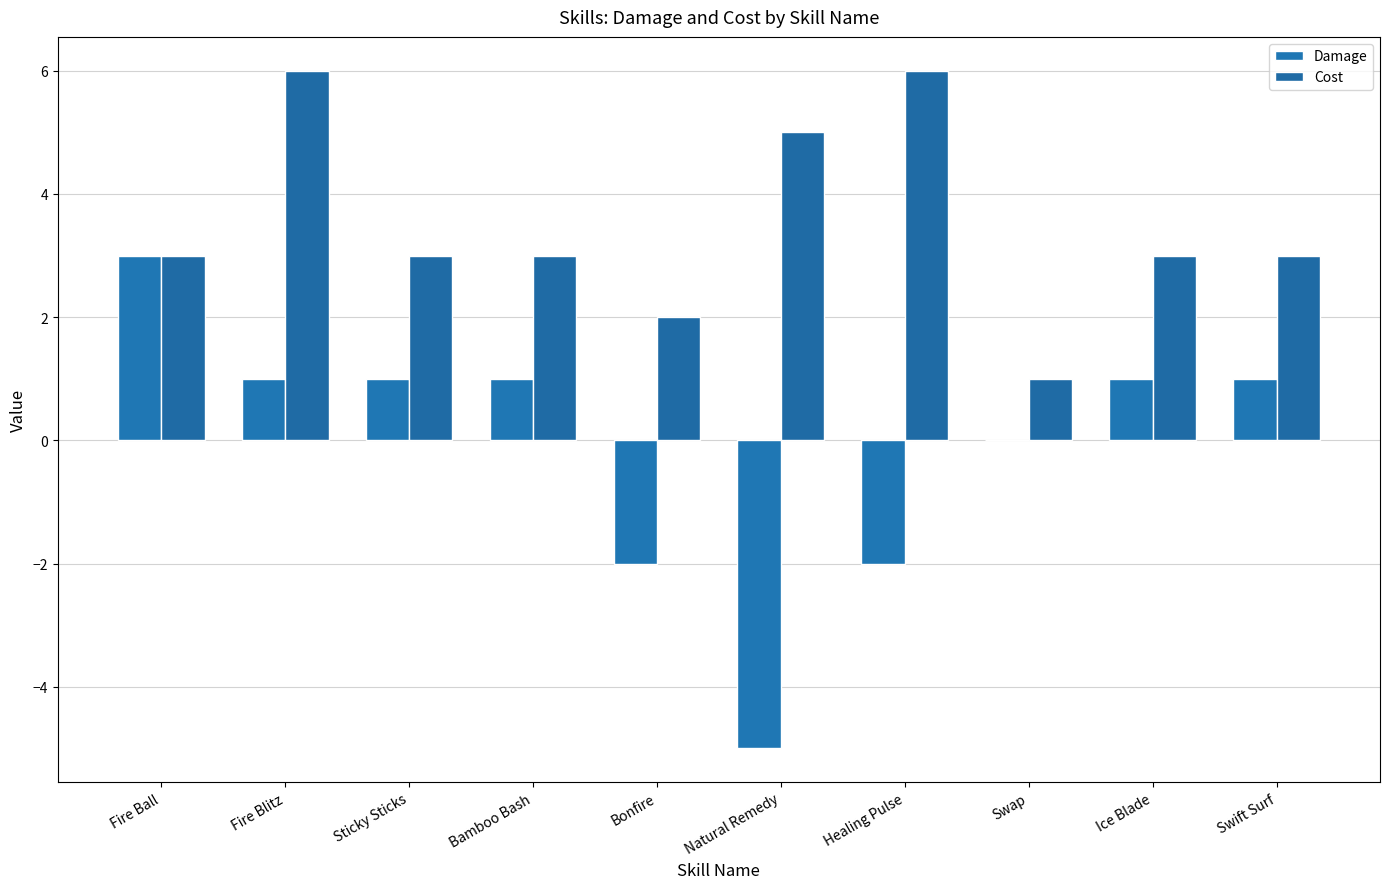

What is the minimum value shown in the chart?

-5